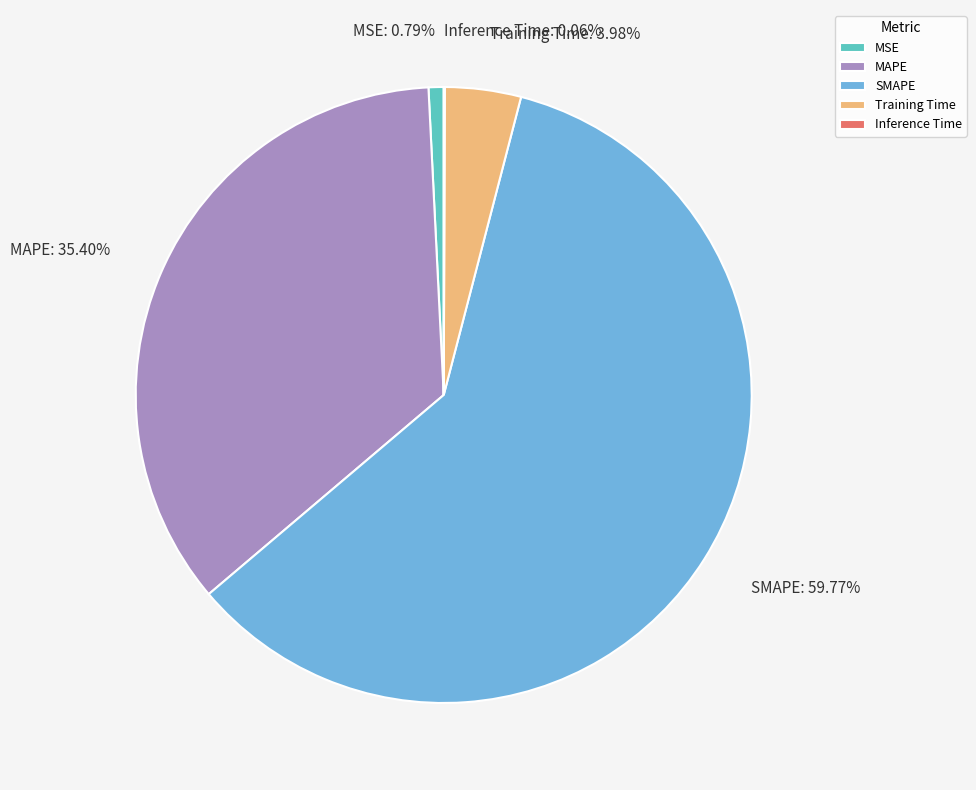

Does any single category account for the majority?

Yes